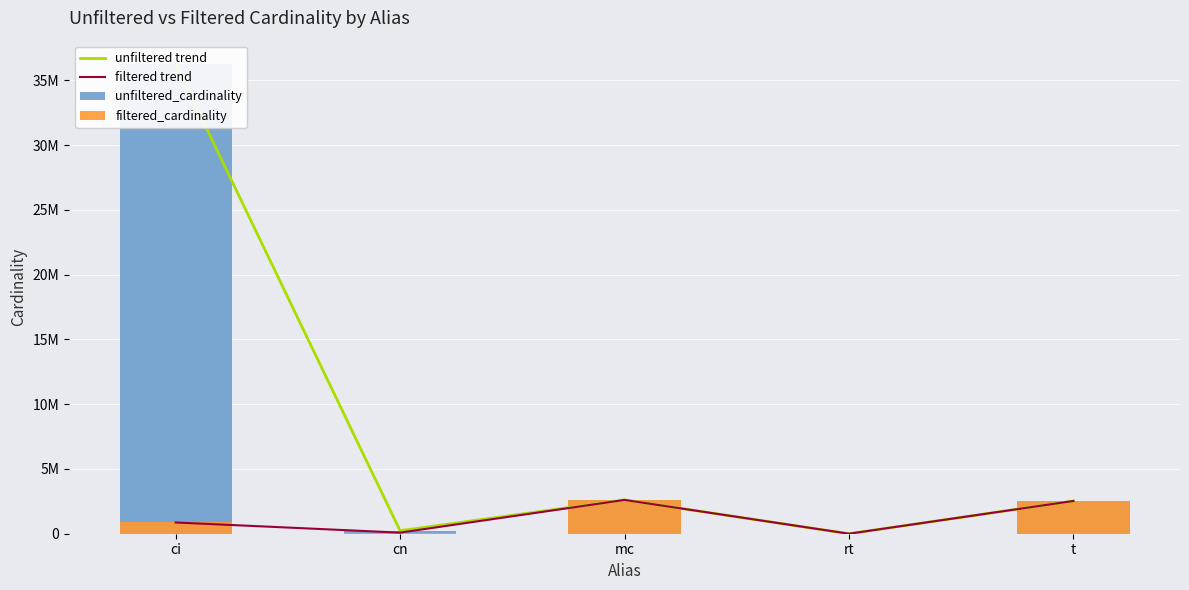

Rank the series at cn from highest to lowest value.

unfiltered trend, unfiltered_cardinality, filtered trend, filtered_cardinality